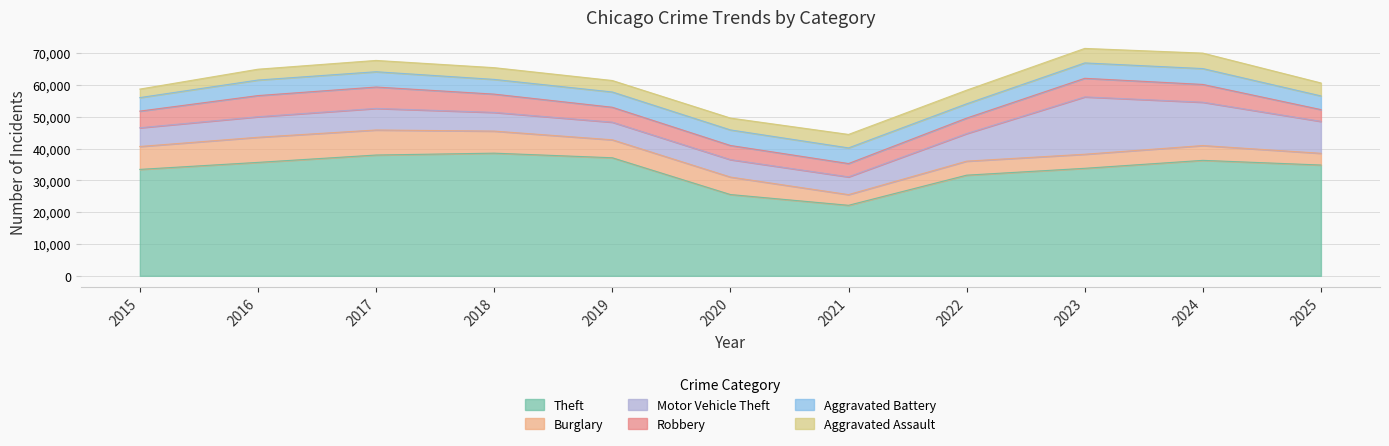

List the labels in order of Burglary value, largest first.

2016, 2017, 2015, 2018, 2019, 2020, 2024, 2023, 2022, 2025, 2021